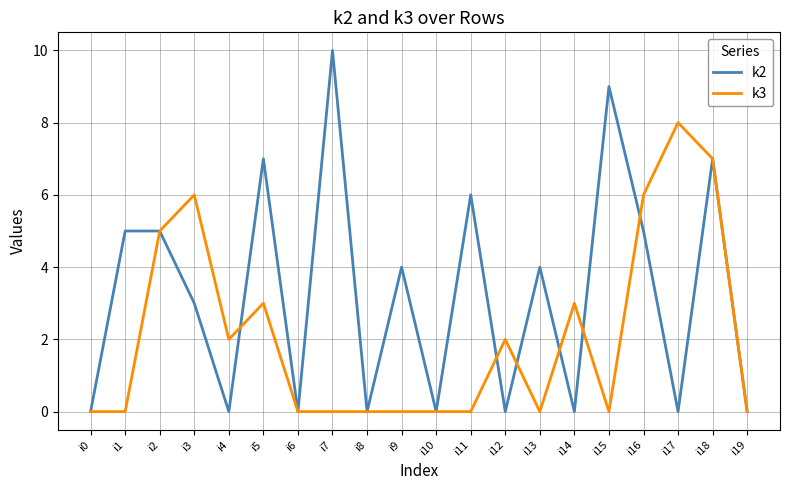

What is the difference between the maximum and minimum values in the k3 series?

8